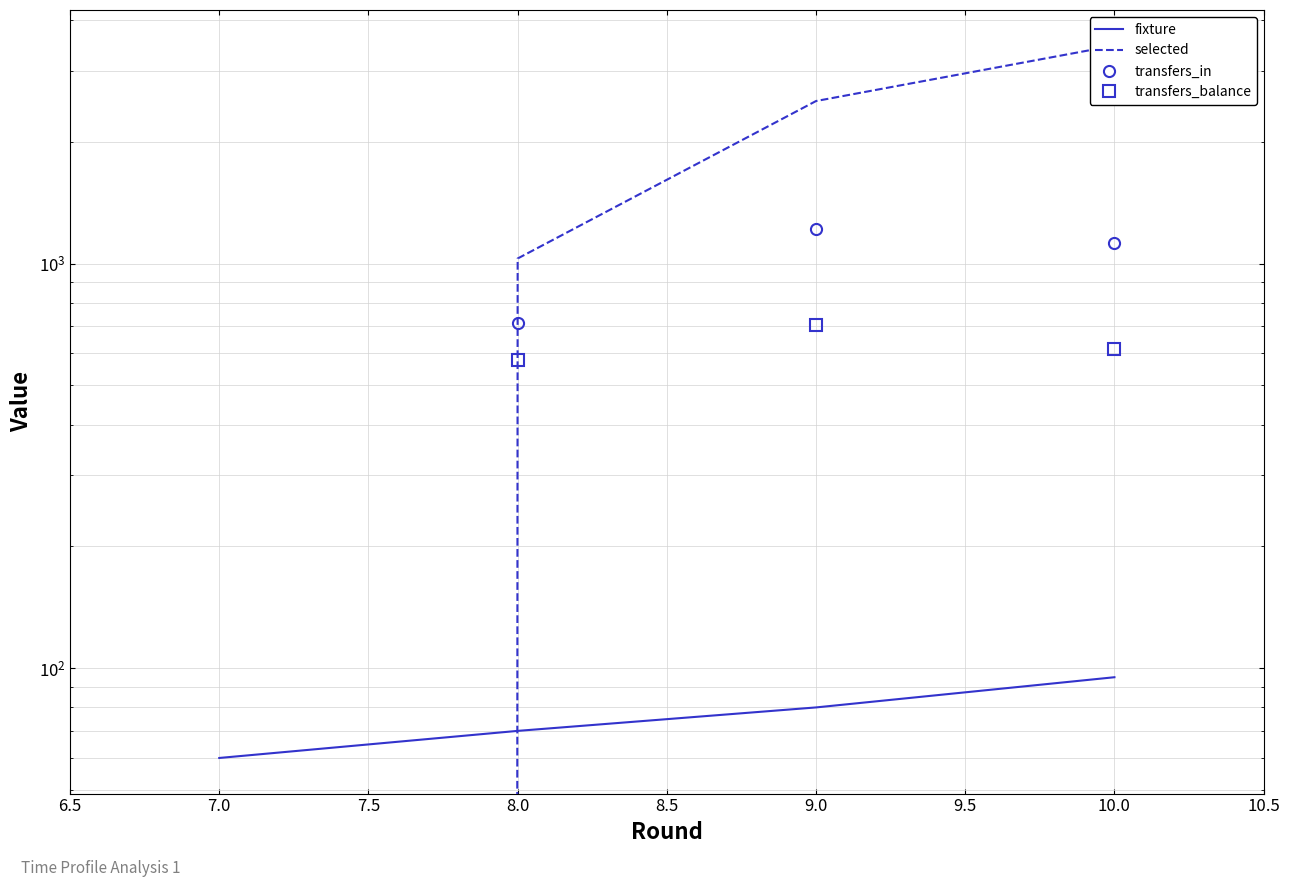

True or false: selected and transfers_balance intersect in this chart.

False